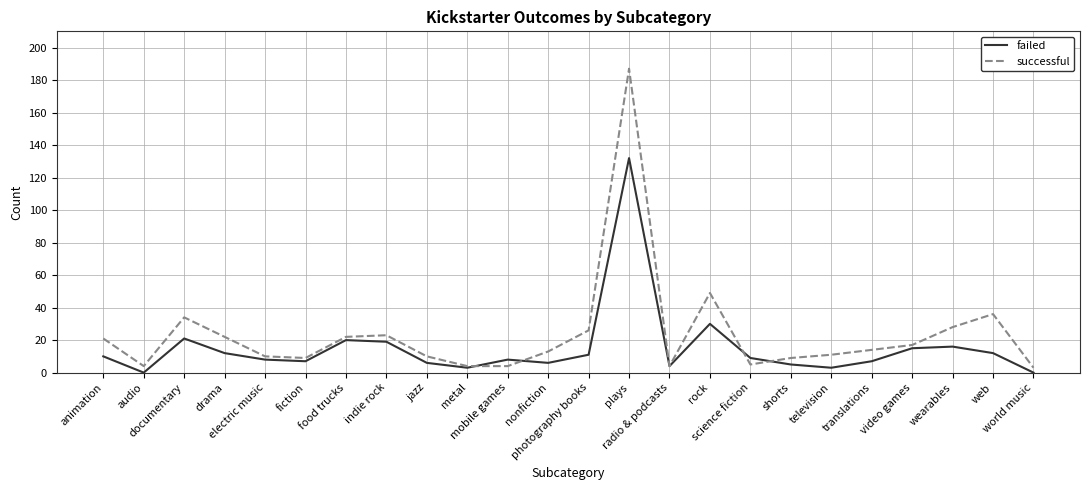

At which category is the sum across all series the highest?

plays